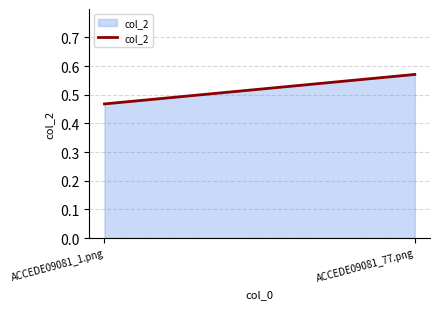

At which category does the chart reach its minimum across all series?

ACCEDE09081_1.png